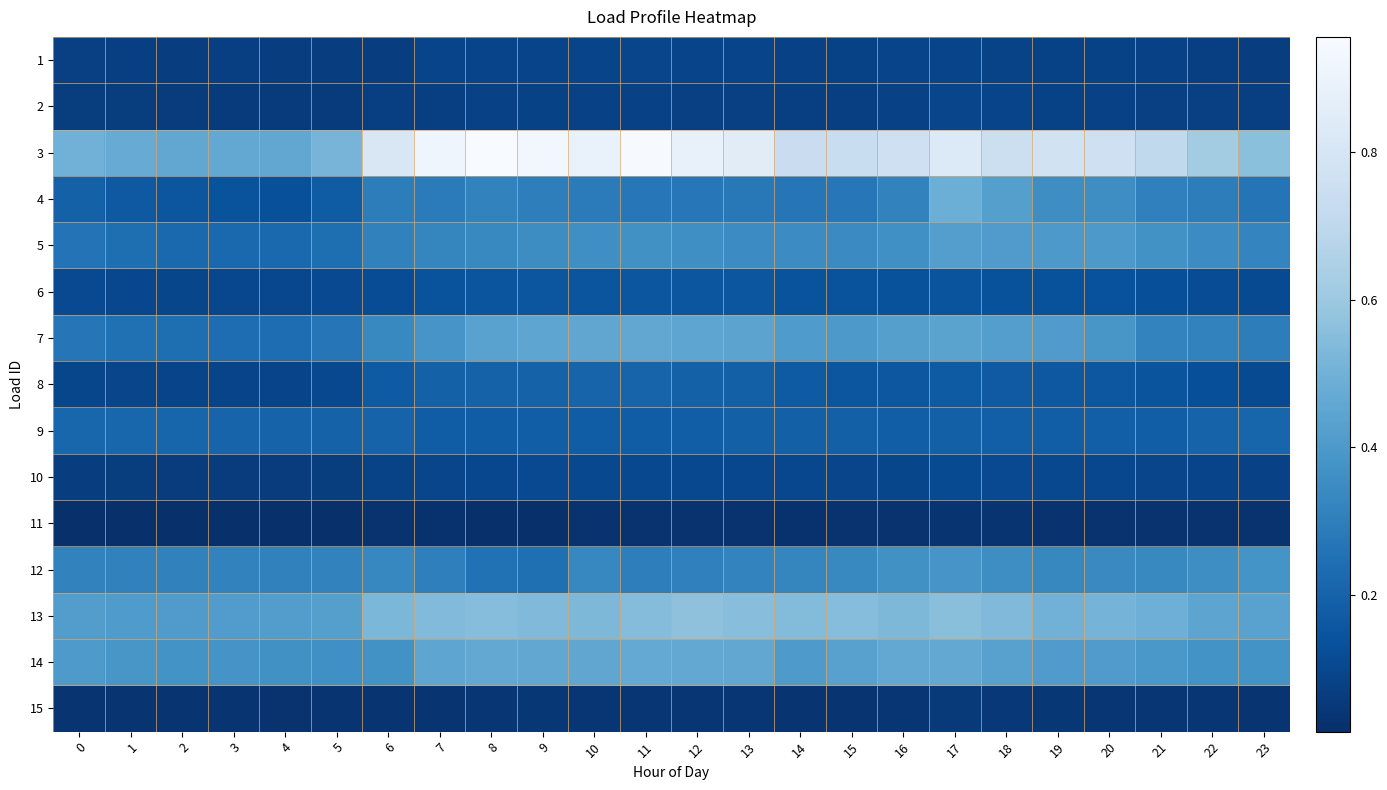

At 8, list the series in order from smallest to largest.

11, 15, 2, 1, 10, 6, 9, 8, 12, 4, 5, 7, 14, 13, 3